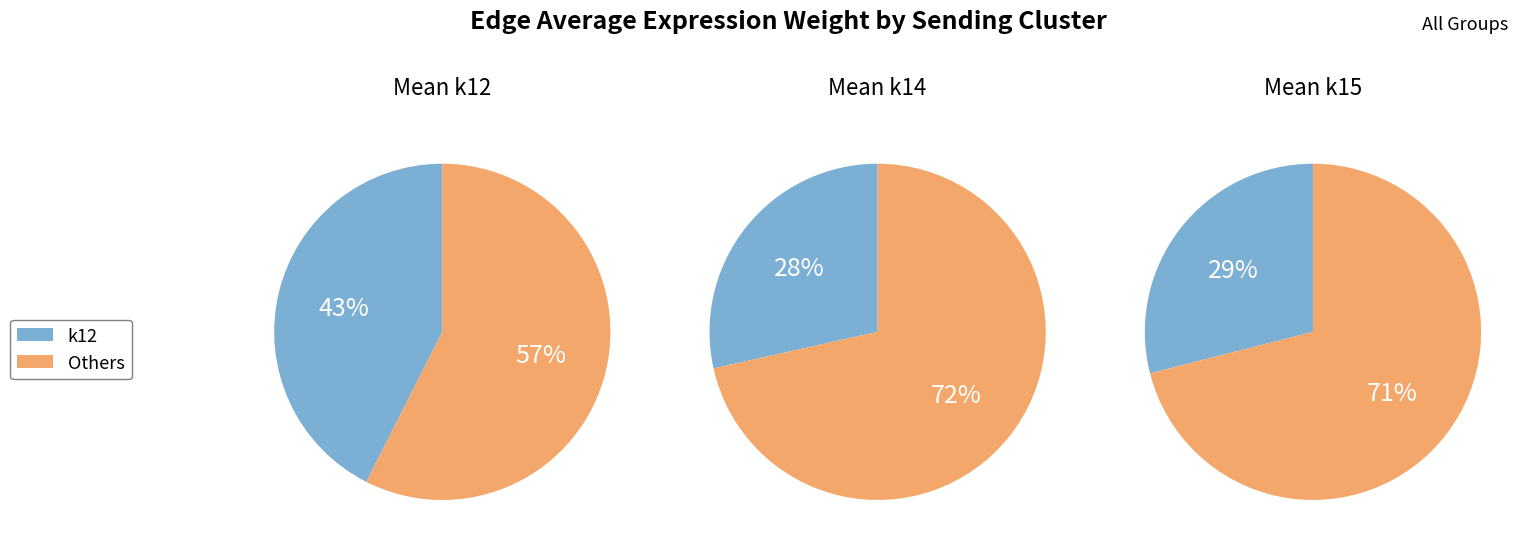

To the nearest percent, what is the average slice percentage?

33%